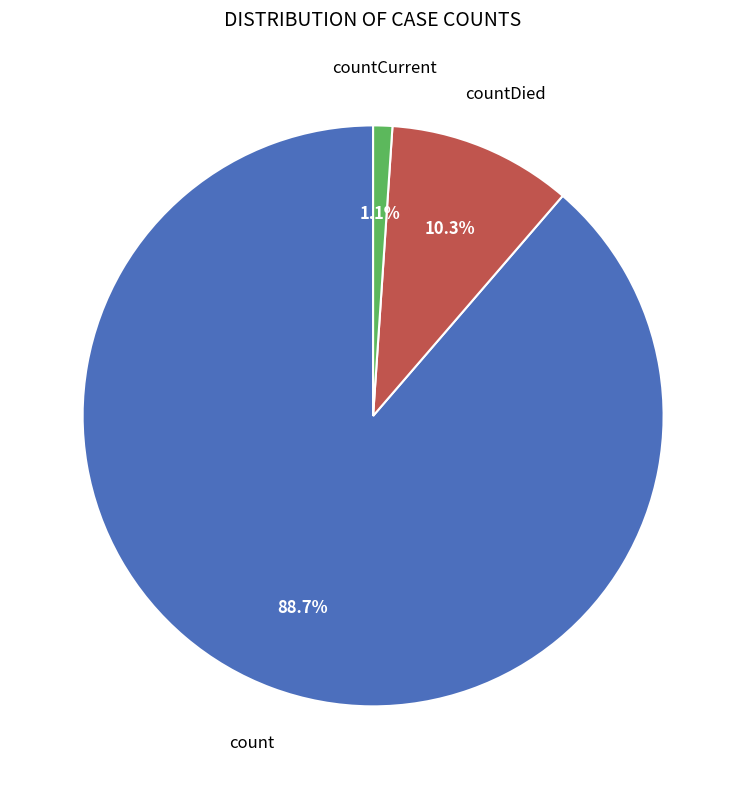

How many slices are in this pie chart?

3